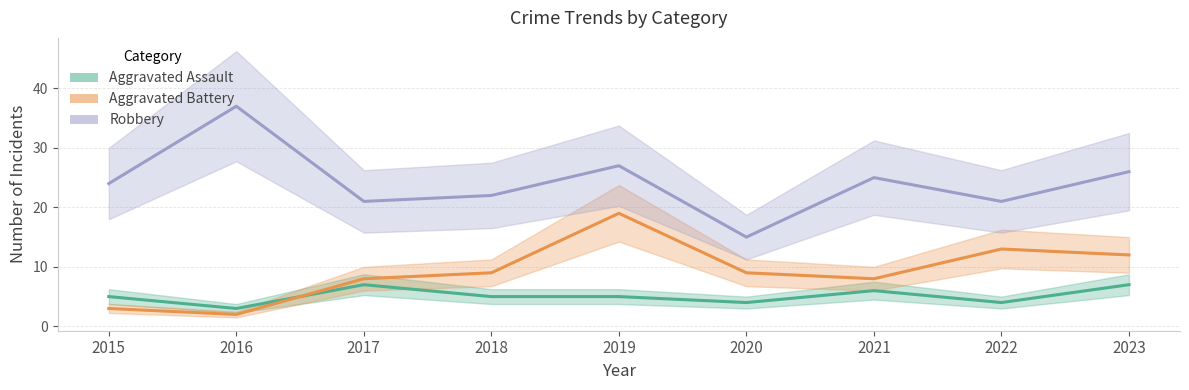

Reading left to right, list all the values displayed in this chart.

Aggravated Assault: 2015=5	2016=3	2017=7	2018=5	2019=5	2020=4	2021=6	2022=4	2023=7
Aggravated Battery: 2015=3	2016=2	2017=8	2018=9	2019=19	2020=9	2021=8	2022=13	2023=12
Robbery: 2015=24	2016=37	2017=21	2018=22	2019=27	2020=15	2021=25	2022=21	2023=26